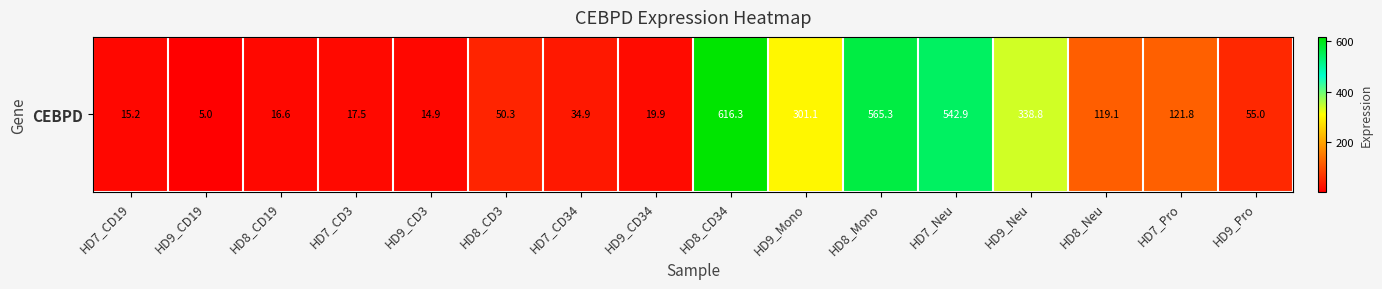

Reading left to right, list all the values displayed in this chart.

HD7_CD19=15.2	HD9_CD19=5.0	HD8_CD19=16.6	HD7_CD3=17.5	HD9_CD3=14.9	HD8_CD3=50.3	HD7_CD34=34.9	HD9_CD34=19.9	HD8_CD34=616.3	HD9_Mono=301.1	HD8_Mono=565.3	HD7_Neu=542.9	HD9_Neu=338.8	HD8_Neu=119.1	HD7_Pro=121.8	HD9_Pro=55.0